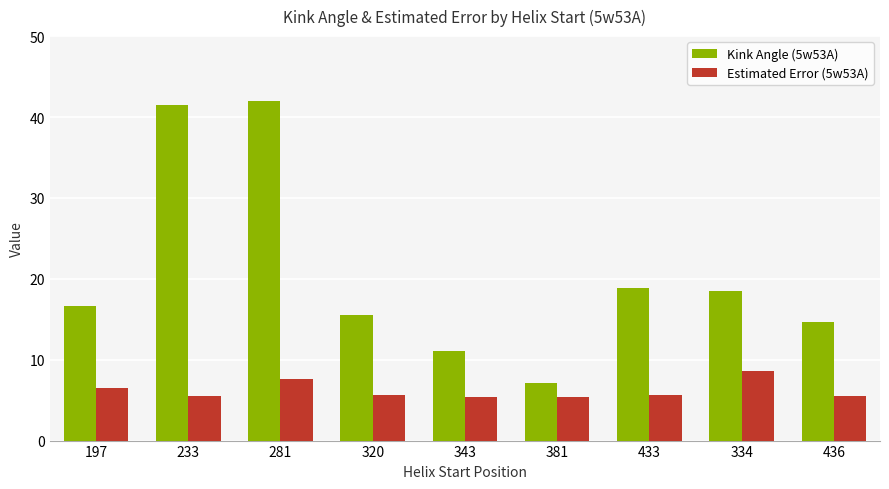

Is the value of Estimated Error (5w53A) at 433 greater than the value of Kink Angle (5w53A) at 343?

No